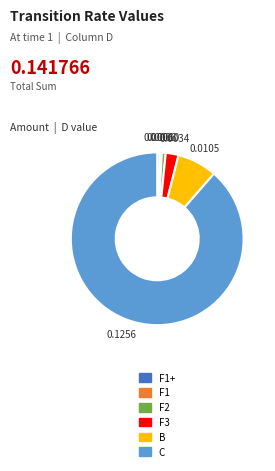

Does any single category account for the majority?

Yes